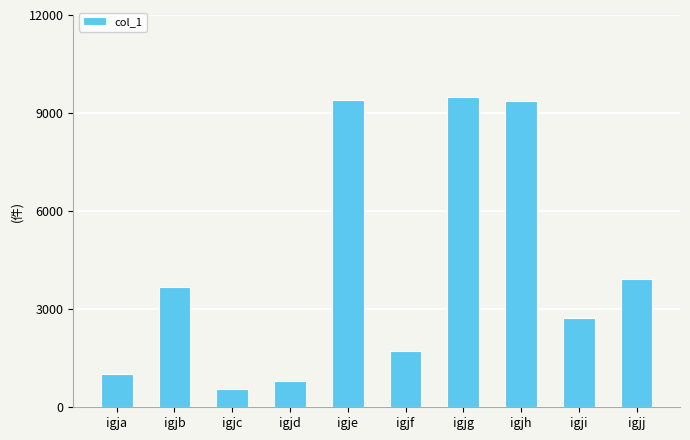

What is the change in value from igjf to igjg?

+7779